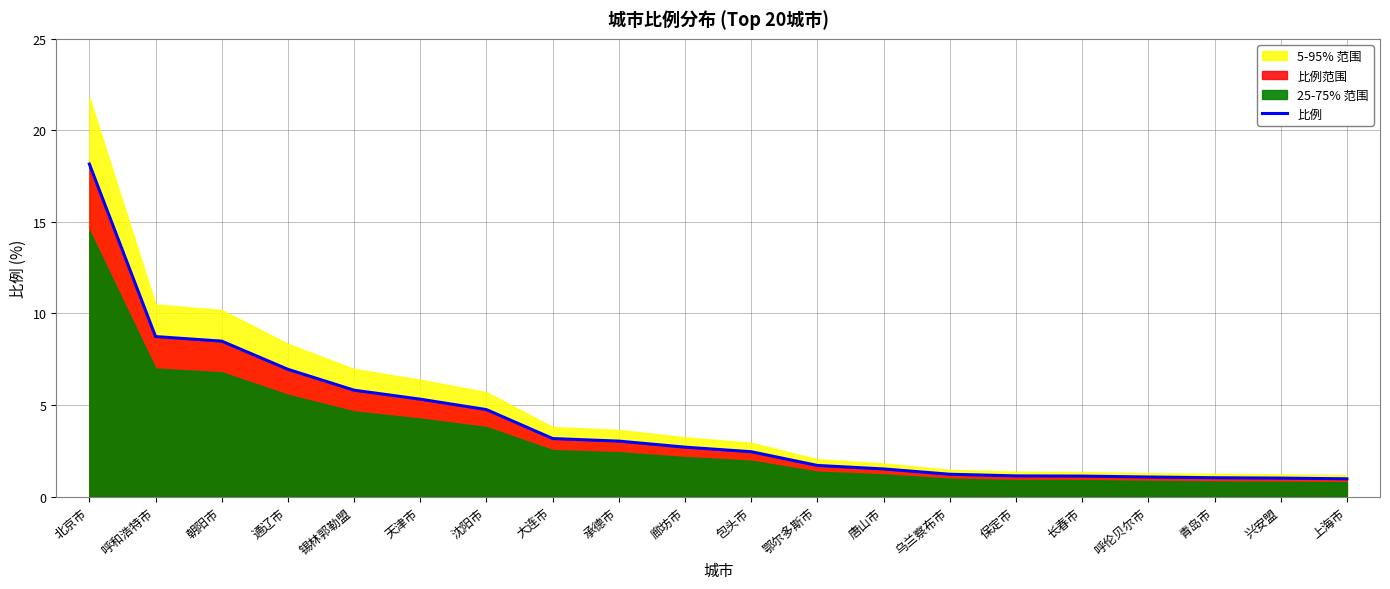

Between 大连市 and 天津市, which is larger?

天津市